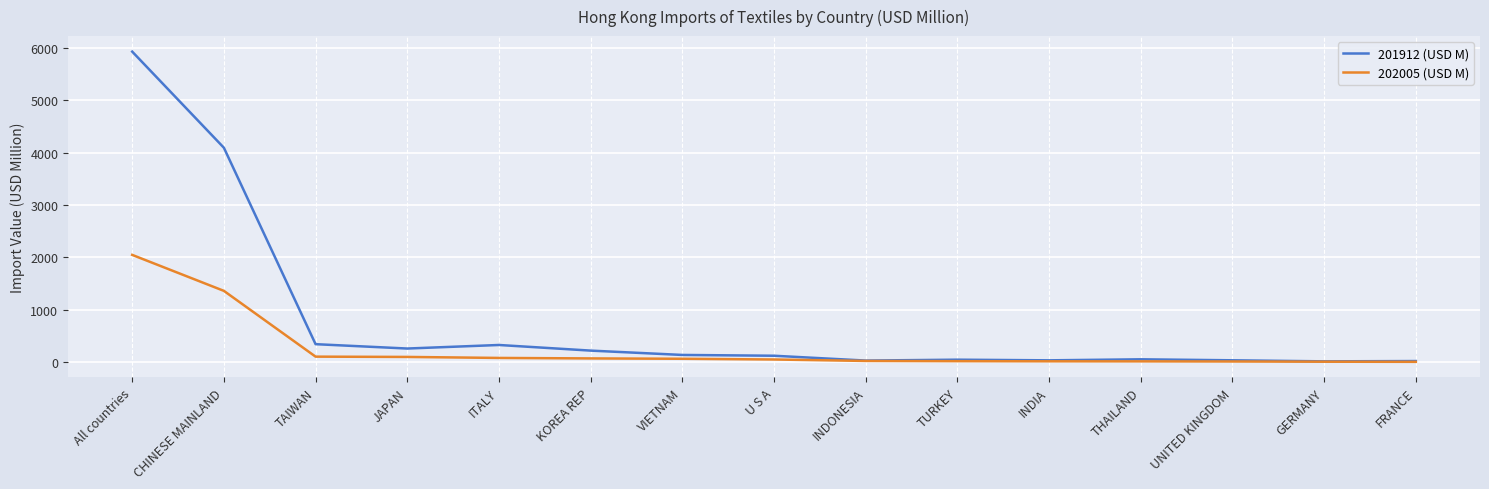

Which label corresponds to the largest value in the chart?

All countries